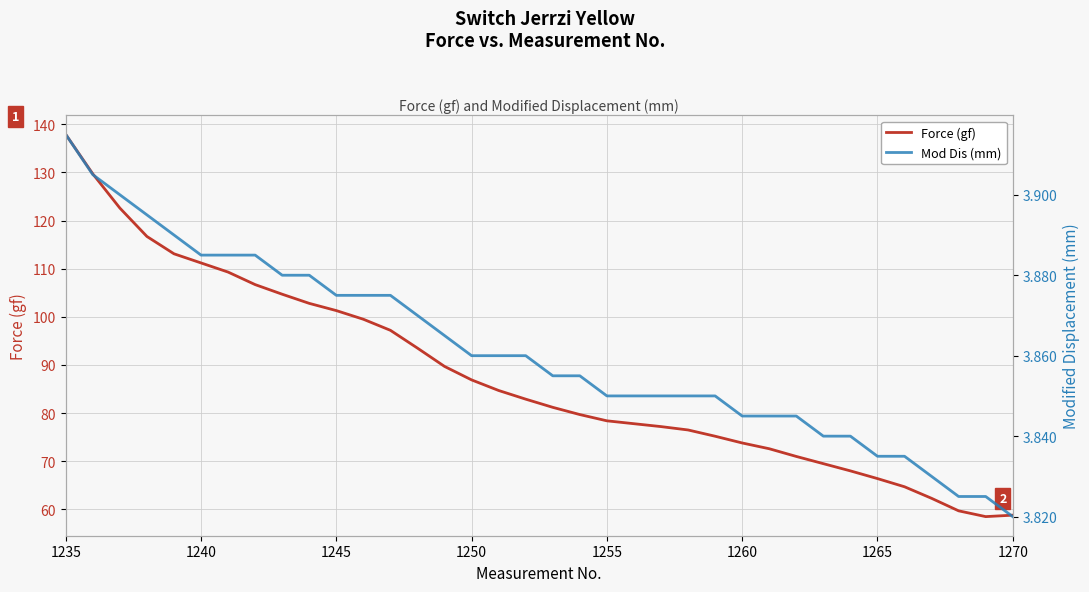

What is the difference between the maximum and minimum values in the Force (gf) series?

79.4